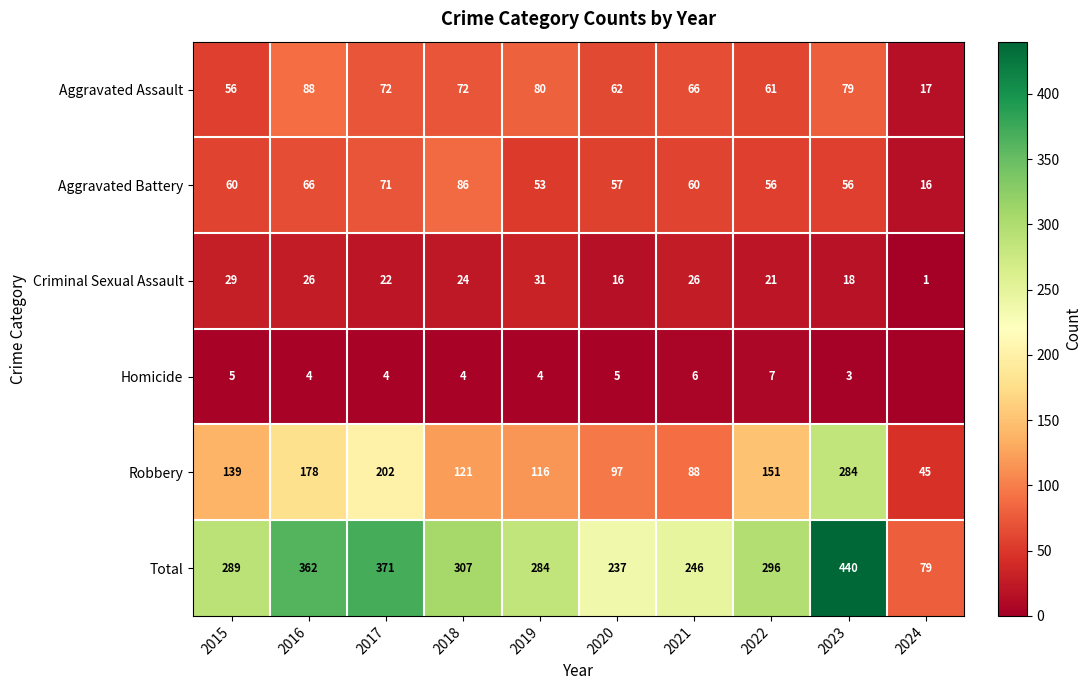

Count the number of data series in this chart.

6